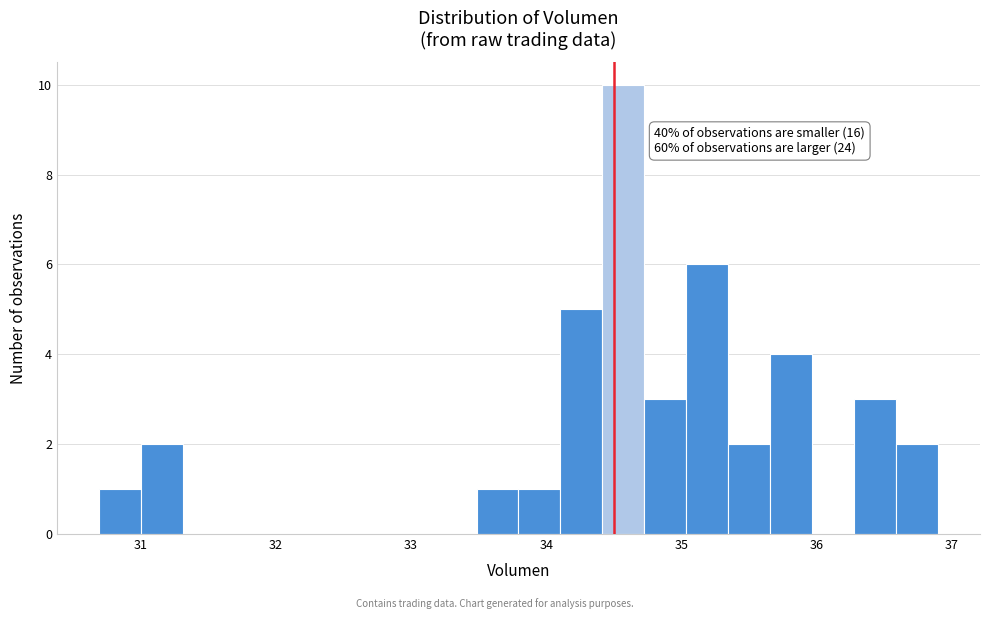

Around what value on the x-axis is the tallest bar? Give the approximate position of its centre, as read against the axis.

34.6